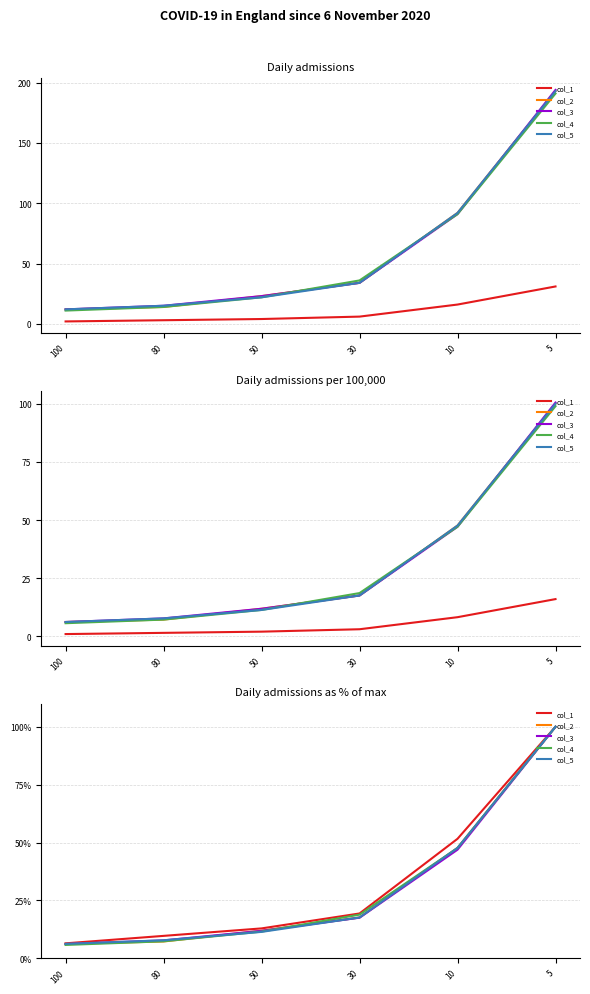

True or false: col_3 has a value of 7.7 at 80.

True